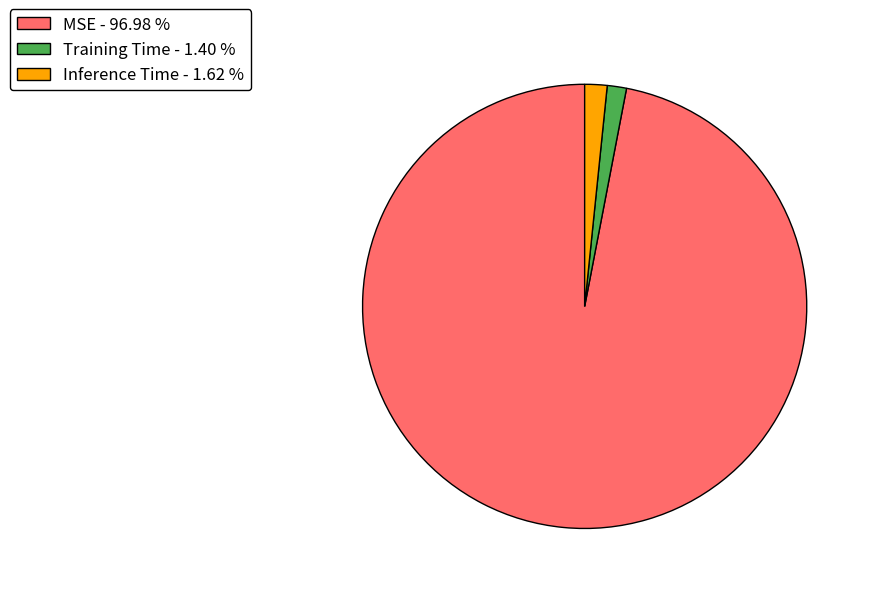

Between Inference Time and MSE, which is larger?

MSE